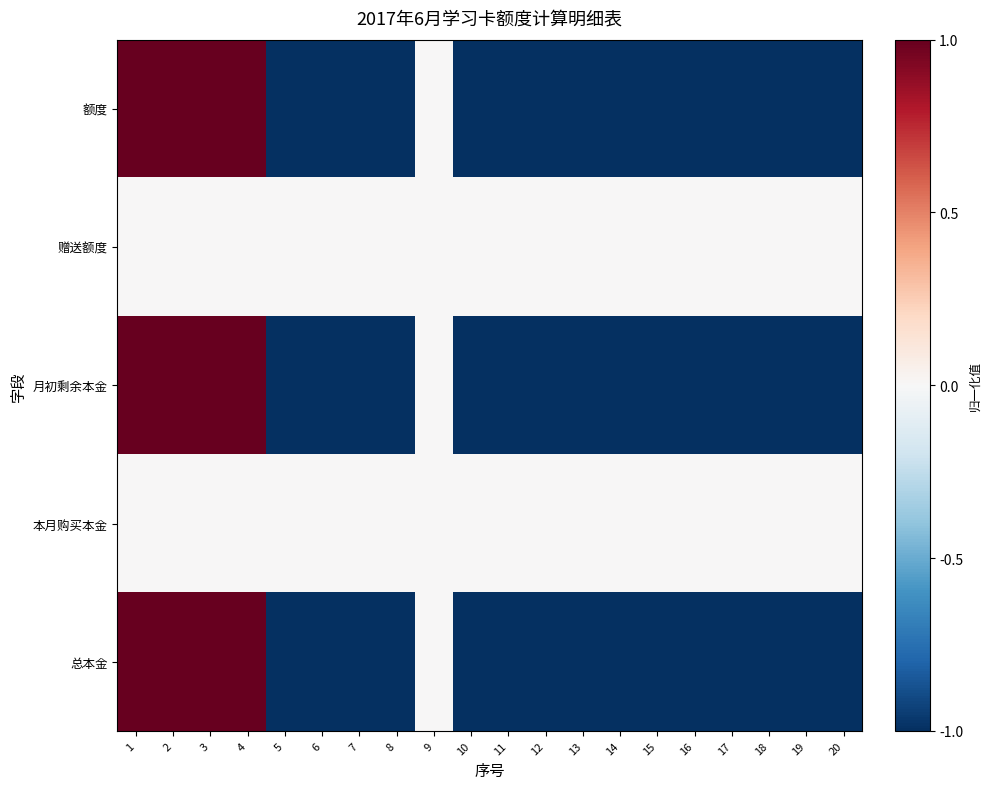

How many categories are shown in the chart?

20